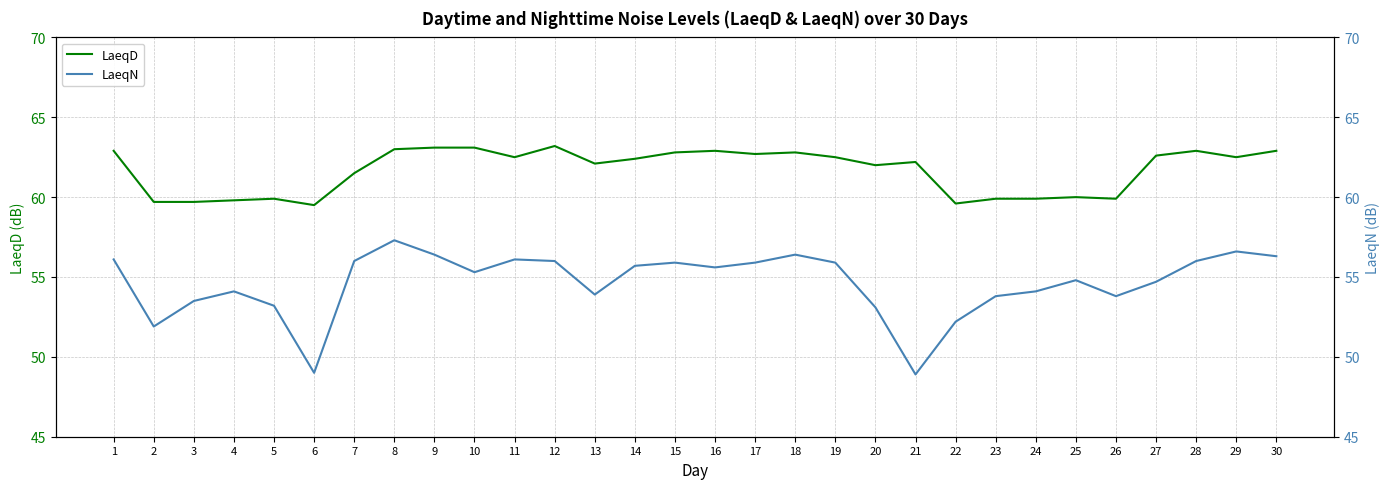

What is the value of the LaeqN point at the 28th from the left?

56.0